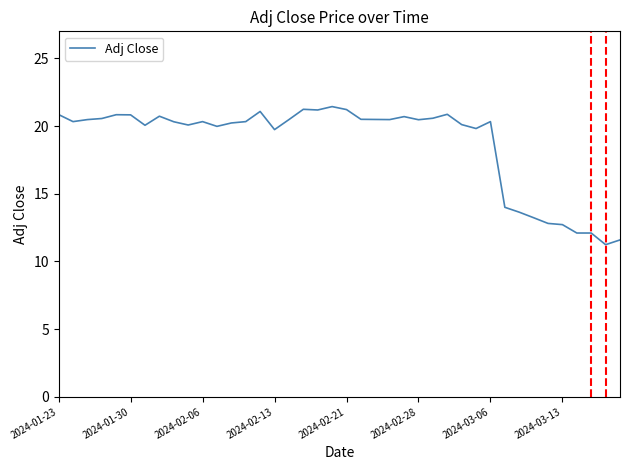

What is the difference between the maximum and minimum values?

10.2